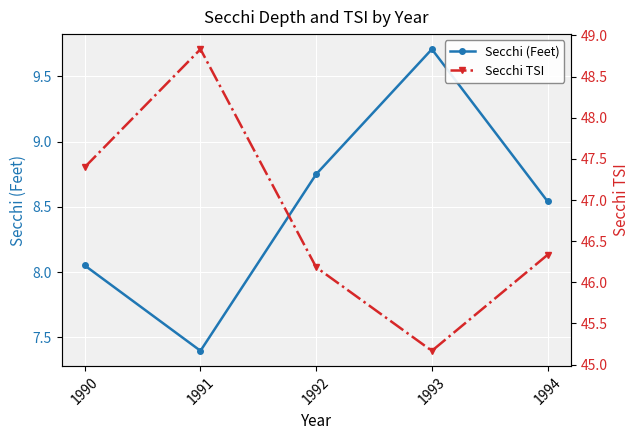

What are all the series names shown in the legend?

Secchi (Feet), Secchi TSI